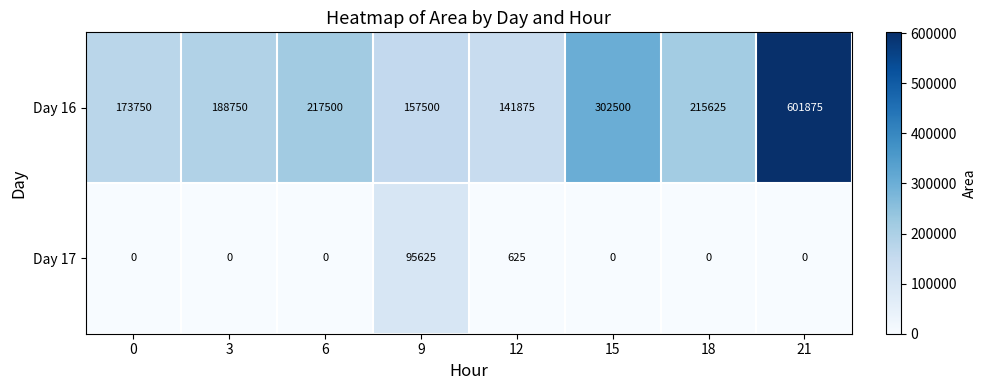

What is the sum of the Day 16 values at 0 and 6?

391250